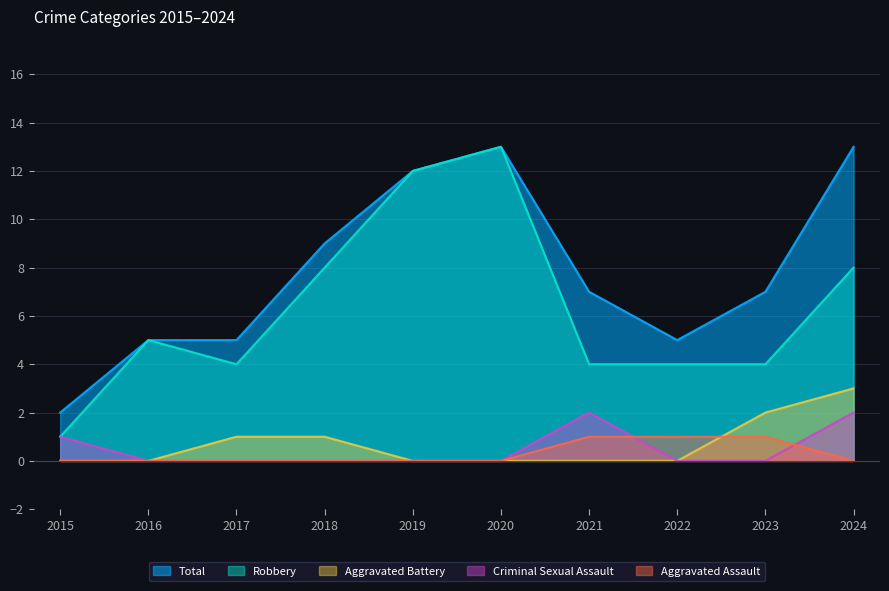

Reading left to right, list all the values displayed in this chart.

Total: 2015=2	2016=5	2017=5	2018=9	2019=12	2020=13	2021=7	2022=5	2023=7	2024=13
Robbery: 2015=1	2016=5	2017=4	2018=8	2019=12	2020=13	2021=4	2022=4	2023=4	2024=8
Aggravated Battery: 2015=0	2016=0	2017=1	2018=1	2019=0	2020=0	2021=0	2022=0	2023=2	2024=3
Criminal Sexual Assault: 2015=1	2016=0	2017=0	2018=0	2019=0	2020=0	2021=2	2022=0	2023=0	2024=2
Aggravated Assault: 2015=0	2016=0	2017=0	2018=0	2019=0	2020=0	2021=1	2022=1	2023=1	2024=0